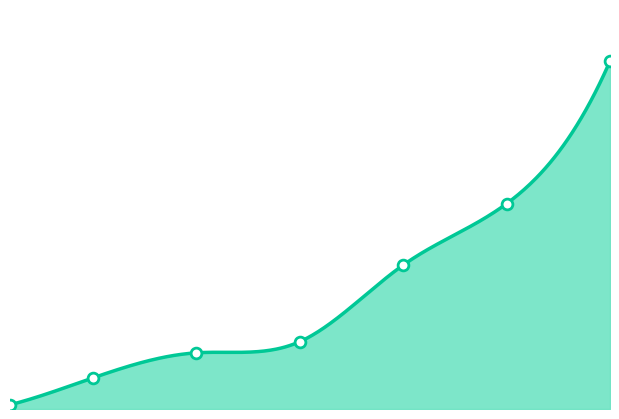

Between 15 and 25, which is larger?

25